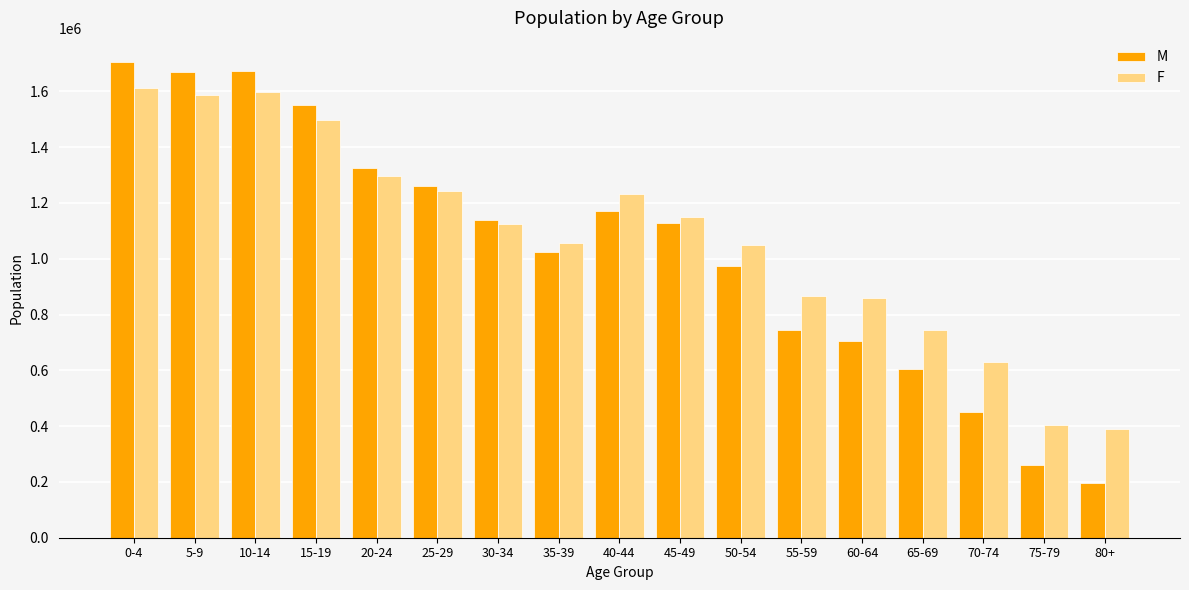

What is the sum of the M values at 65-69 and 30-34?

1741801